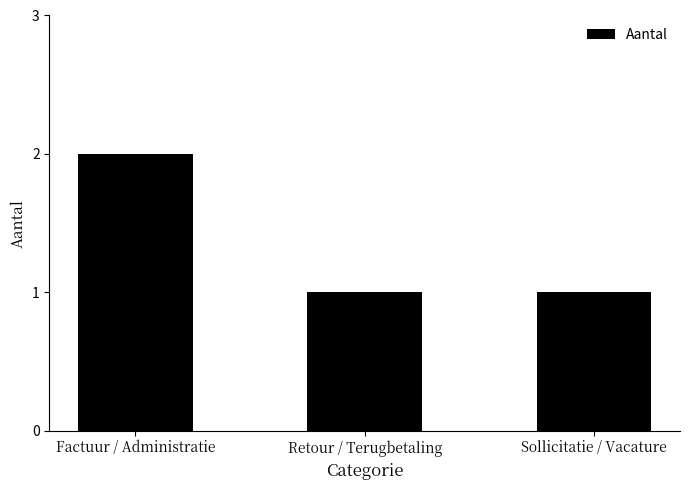

What is the smallest value displayed?

1